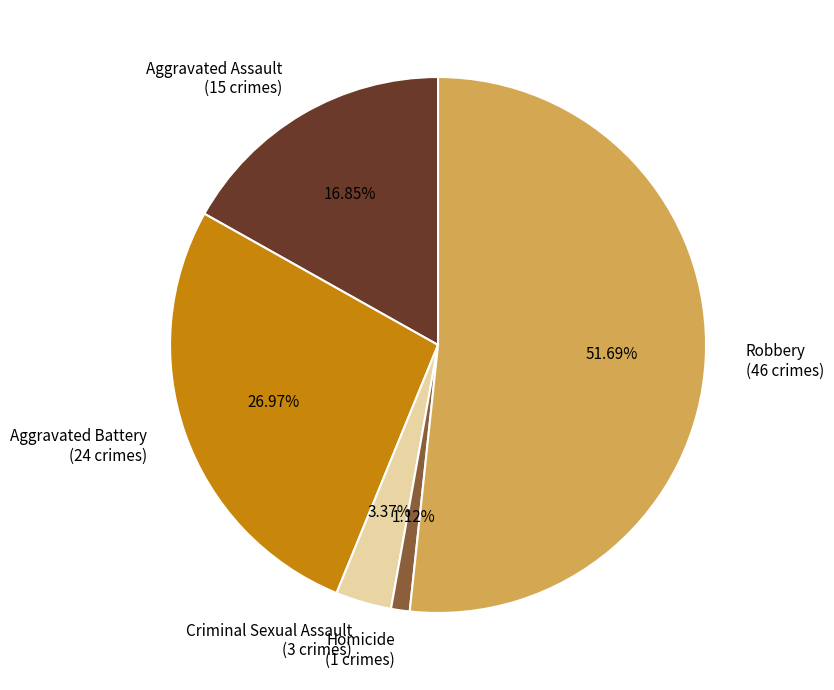

Which slice is the smallest?

Homicide